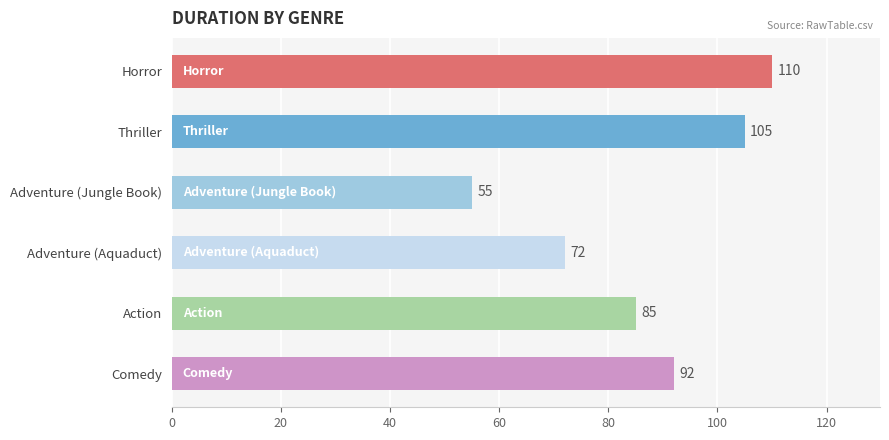

Reading top to bottom, what are all the values shown in this chart?

110	105	55	72	85	92